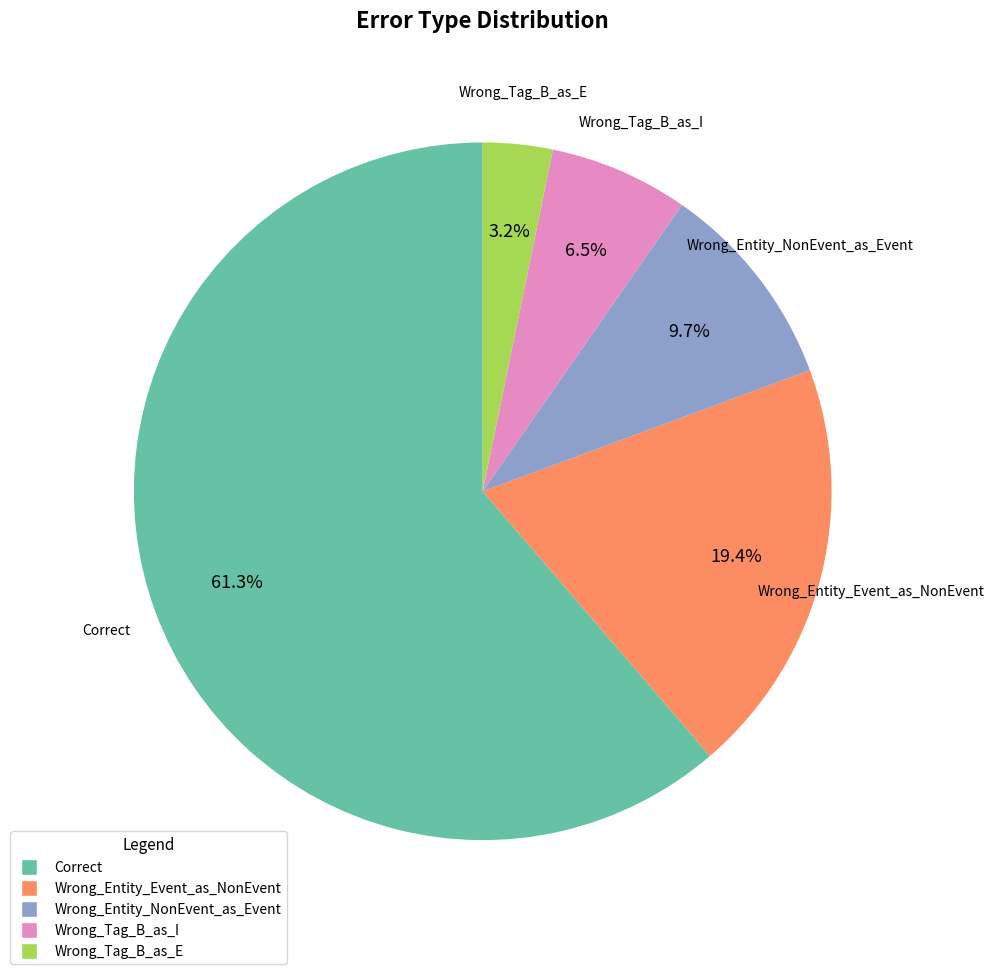

Rank the categories by value from highest to lowest.

Correct, Wrong_Entity_Event_as_NonEvent, Wrong_Entity_NonEvent_as_Event, Wrong_Tag_B_as_I, Wrong_Tag_B_as_E